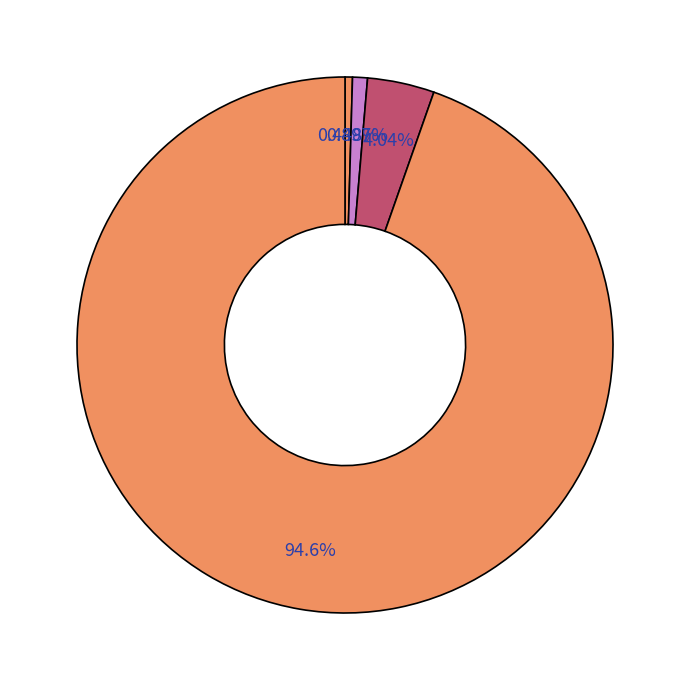

Count the number of slices in the pie.

4